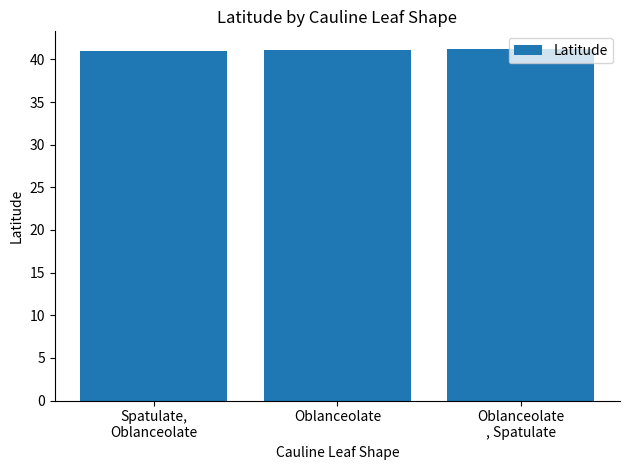

What is the greatest value displayed?

41.2